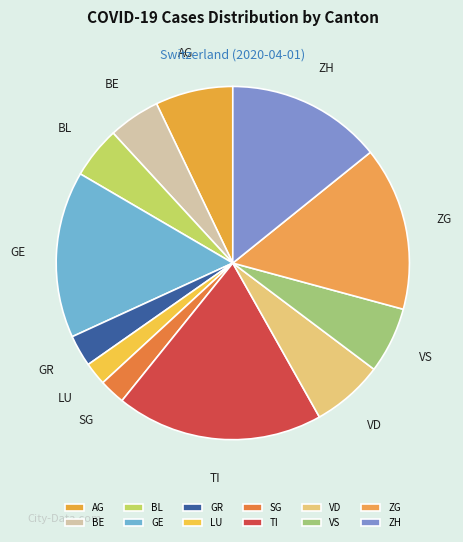

True or false: ZG accounts for 15% of the total.

True